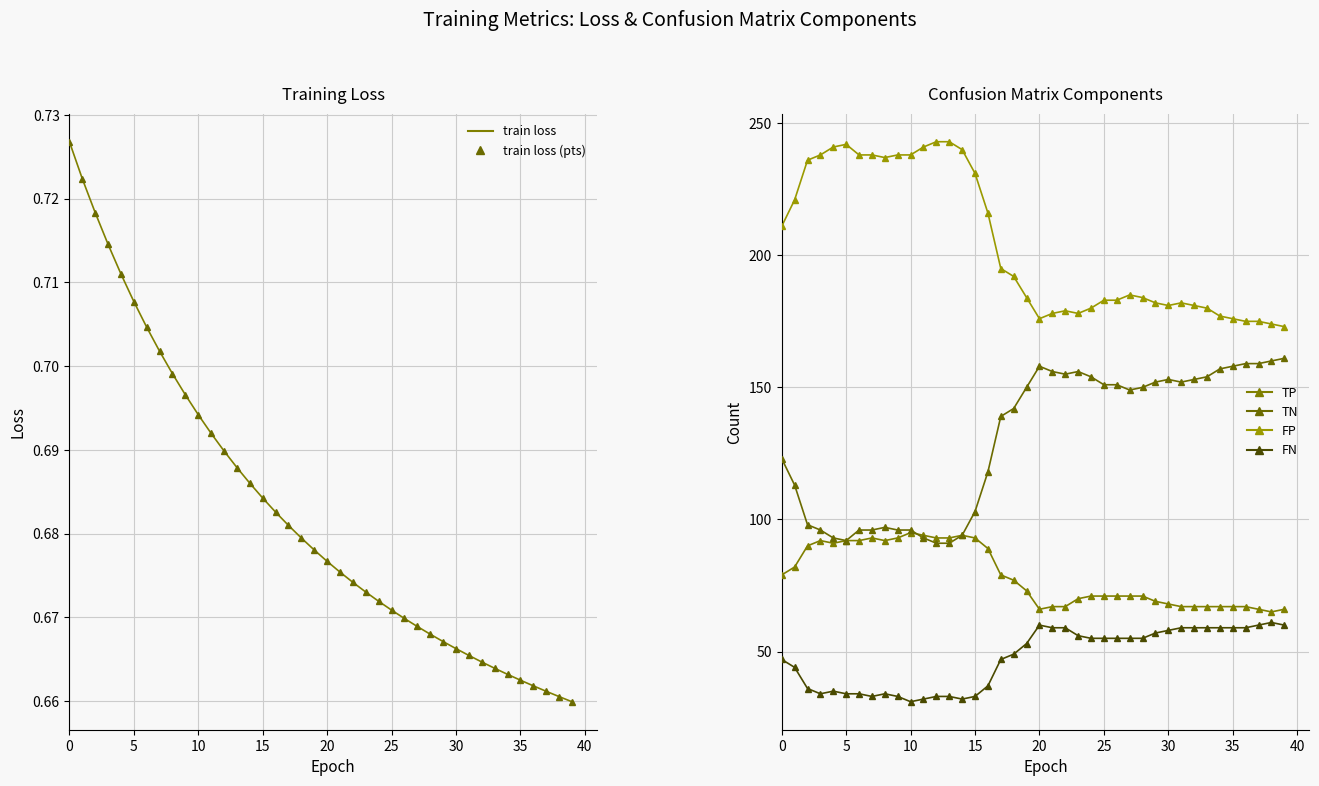

Reading left to right, extract all data points from this chart.

train loss: 0.7	0.7	0.7	0.7	0.7	0.7	0.7	0.7	0.7	0.7	0.7	0.7	0.7	0.7	0.7	0.7	0.7	0.7	0.7	0.7	0.7	0.7	0.7	0.7	0.7	0.7	0.7	0.7	0.7	0.7	0.7	0.7	0.7	0.7	0.7	0.7	0.7	0.7	0.7	0.7
train loss (points): 0.7	0.7	0.7	0.7	0.7	0.7	0.7	0.7	0.7	0.7	0.7	0.7	0.7	0.7	0.7	0.7	0.7	0.7	0.7	0.7	0.7	0.7	0.7	0.7	0.7	0.7	0.7	0.7	0.7	0.7	0.7	0.7	0.7	0.7	0.7	0.7	0.7	0.7	0.7	0.7
TP: 79.0	82.0	90.0	92.0	91.0	92.0	92.0	93.0	92.0	93.0	95.0	94.0	93.0	93.0	94.0	93.0	89.0	79.0	77.0	73.0	66.0	67.0	67.0	70.0	71.0	71.0	71.0	71.0	71.0	69.0	68.0	67.0	67.0	67.0	67.0	67.0	67.0	66.0	65.0	66.0
TN: 123.0	113.0	98.0	96.0	93.0	92.0	96.0	96.0	97.0	96.0	96.0	93.0	91.0	91.0	94.0	103.0	118.0	139.0	142.0	150.0	158.0	156.0	155.0	156.0	154.0	151.0	151.0	149.0	150.0	152.0	153.0	152.0	153.0	154.0	157.0	158.0	159.0	159.0	160.0	161.0
FP: 211.0	221.0	236.0	238.0	241.0	242.0	238.0	238.0	237.0	238.0	238.0	241.0	243.0	243.0	240.0	231.0	216.0	195.0	192.0	184.0	176.0	178.0	179.0	178.0	180.0	183.0	183.0	185.0	184.0	182.0	181.0	182.0	181.0	180.0	177.0	176.0	175.0	175.0	174.0	173.0
FN: 47.0	44.0	36.0	34.0	35.0	34.0	34.0	33.0	34.0	33.0	31.0	32.0	33.0	33.0	32.0	33.0	37.0	47.0	49.0	53.0	60.0	59.0	59.0	56.0	55.0	55.0	55.0	55.0	55.0	57.0	58.0	59.0	59.0	59.0	59.0	59.0	59.0	60.0	61.0	60.0